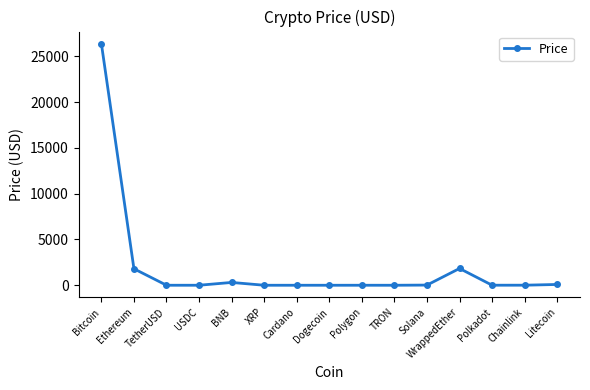

Where does the data first go above 5?

Bitcoin